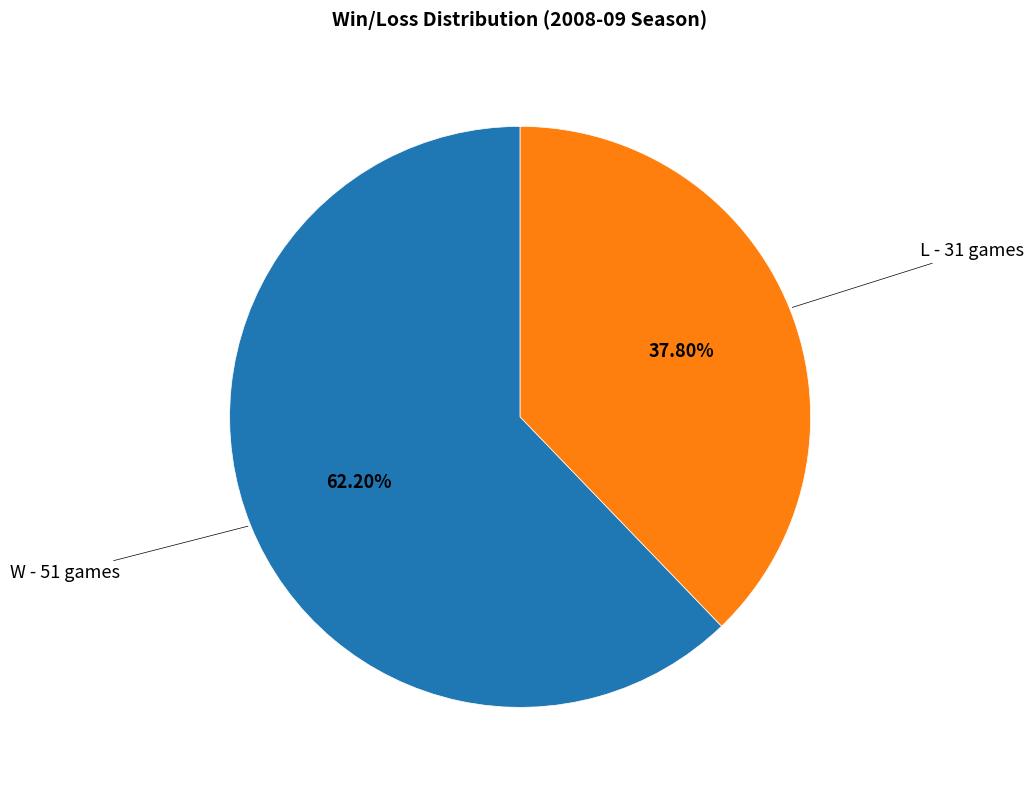

Is it true that W is 71% of the pie?

False